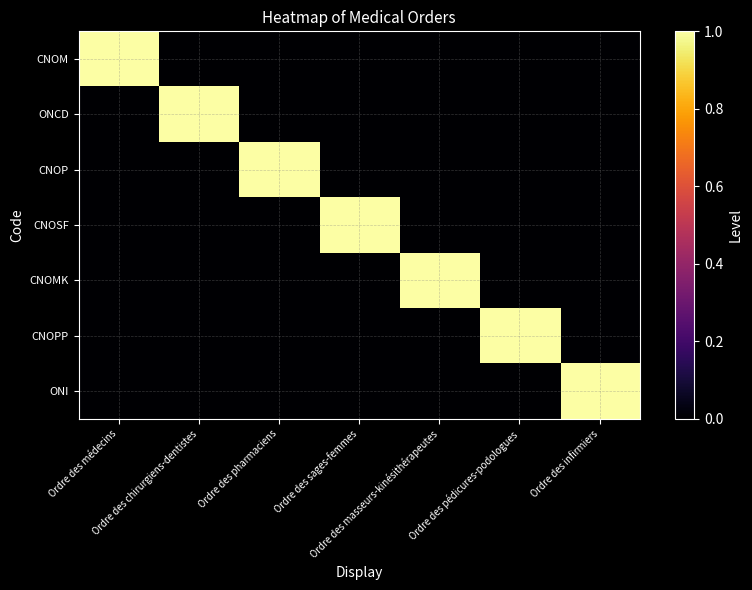

Reading left to right, transcribe all the data shown in this chart.

CNOM: Ordre des médecins=1	Ordre des chirurgiens-dentistes=0	Ordre des pharmaciens=0	Ordre des sages-femmes=0	Ordre des masseurs-kinésithérapeutes=0	Ordre des pédicures-podologues=0	Ordre des infirmiers=0
ONCD: Ordre des médecins=0	Ordre des chirurgiens-dentistes=1	Ordre des pharmaciens=0	Ordre des sages-femmes=0	Ordre des masseurs-kinésithérapeutes=0	Ordre des pédicures-podologues=0	Ordre des infirmiers=0
CNOP: Ordre des médecins=0	Ordre des chirurgiens-dentistes=0	Ordre des pharmaciens=1	Ordre des sages-femmes=0	Ordre des masseurs-kinésithérapeutes=0	Ordre des pédicures-podologues=0	Ordre des infirmiers=0
CNOSF: Ordre des médecins=0	Ordre des chirurgiens-dentistes=0	Ordre des pharmaciens=0	Ordre des sages-femmes=1	Ordre des masseurs-kinésithérapeutes=0	Ordre des pédicures-podologues=0	Ordre des infirmiers=0
CNOMK: Ordre des médecins=0	Ordre des chirurgiens-dentistes=0	Ordre des pharmaciens=0	Ordre des sages-femmes=0	Ordre des masseurs-kinésithérapeutes=1	Ordre des pédicures-podologues=0	Ordre des infirmiers=0
CNOPP: Ordre des médecins=0	Ordre des chirurgiens-dentistes=0	Ordre des pharmaciens=0	Ordre des sages-femmes=0	Ordre des masseurs-kinésithérapeutes=0	Ordre des pédicures-podologues=1	Ordre des infirmiers=0
ONI: Ordre des médecins=0	Ordre des chirurgiens-dentistes=0	Ordre des pharmaciens=0	Ordre des sages-femmes=0	Ordre des masseurs-kinésithérapeutes=0	Ordre des pédicures-podologues=0	Ordre des infirmiers=1